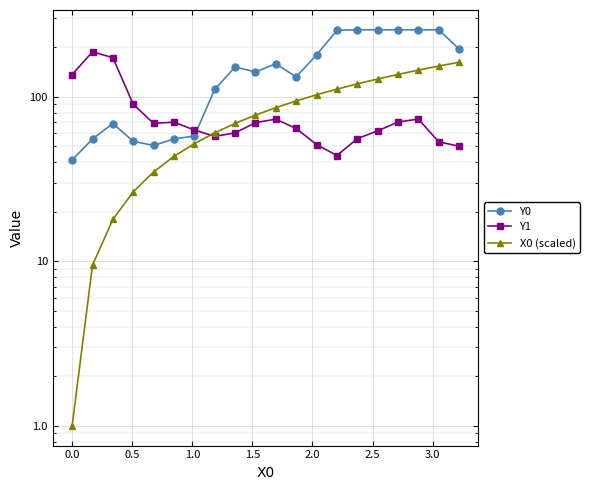

What is the difference between the maximum and minimum values in the Y0 series?

213.8